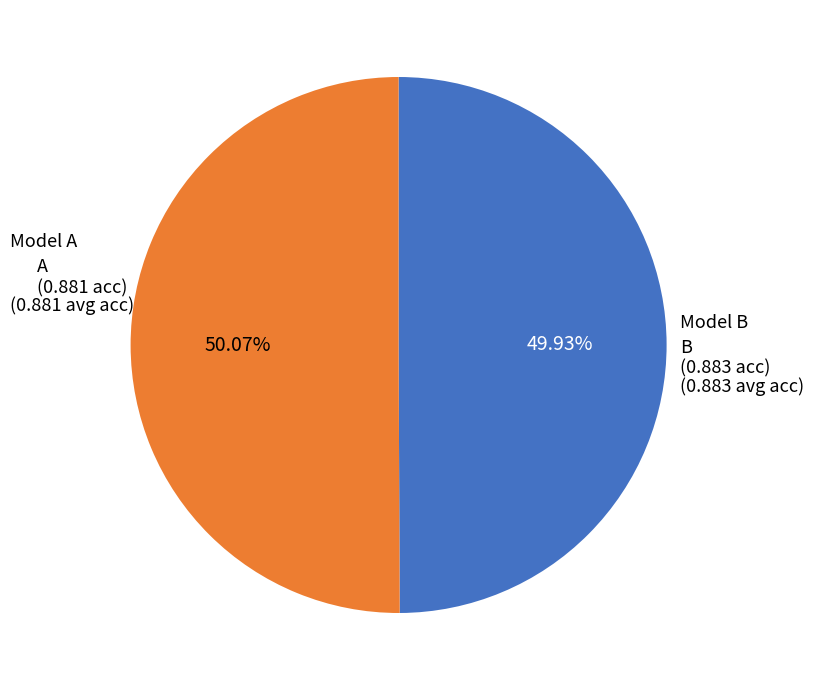

Does any single category account for the majority?

Yes